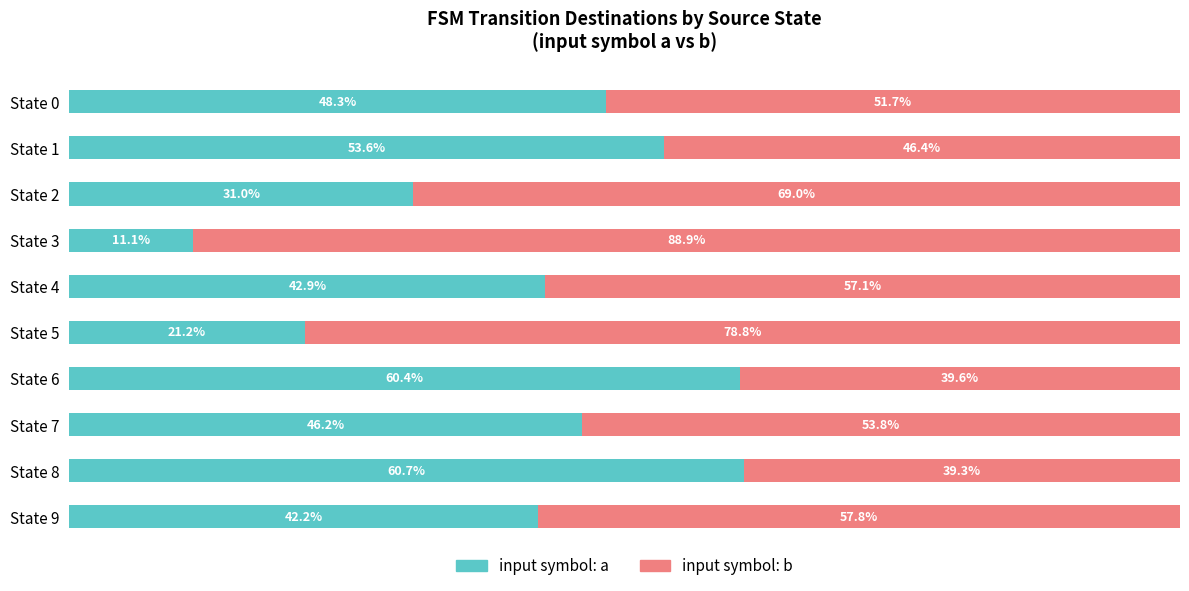

Which category has the highest value in the input symbol: a series?

State 8